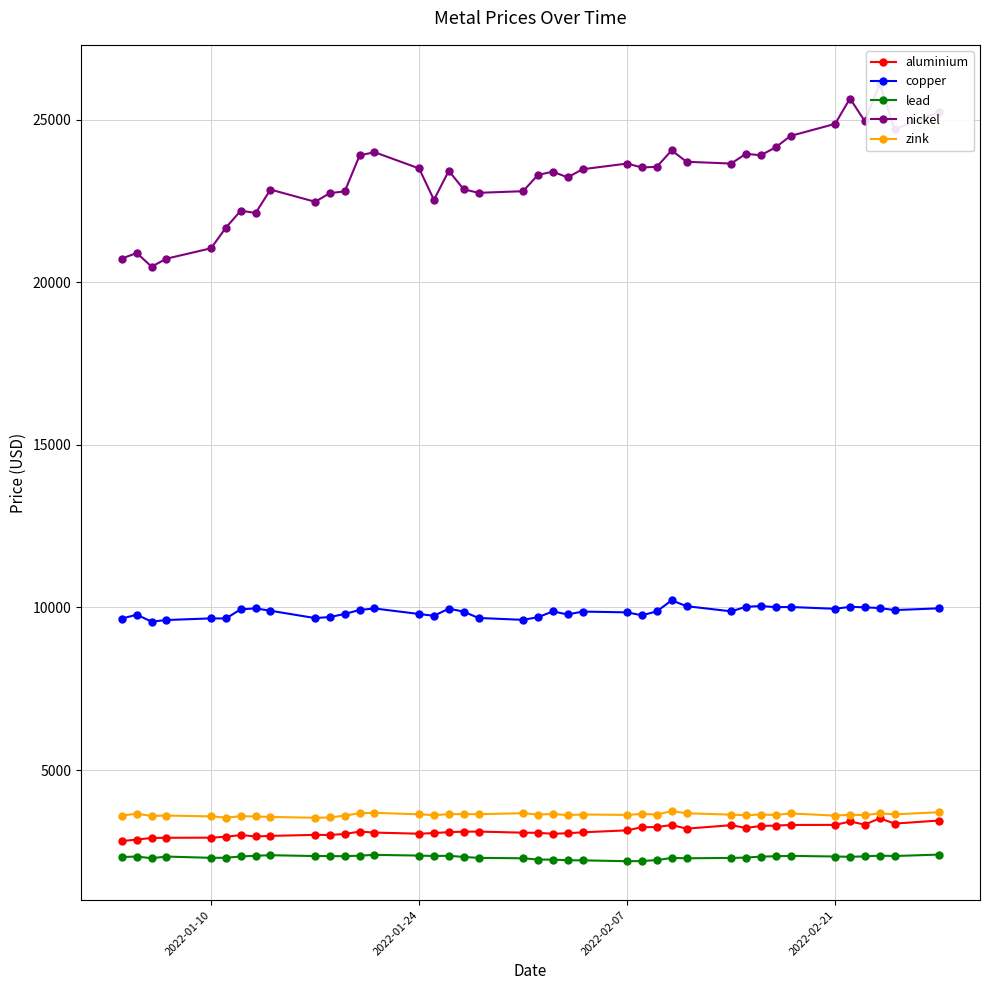

True or false: zink has more than 1 interior local peaks.

True